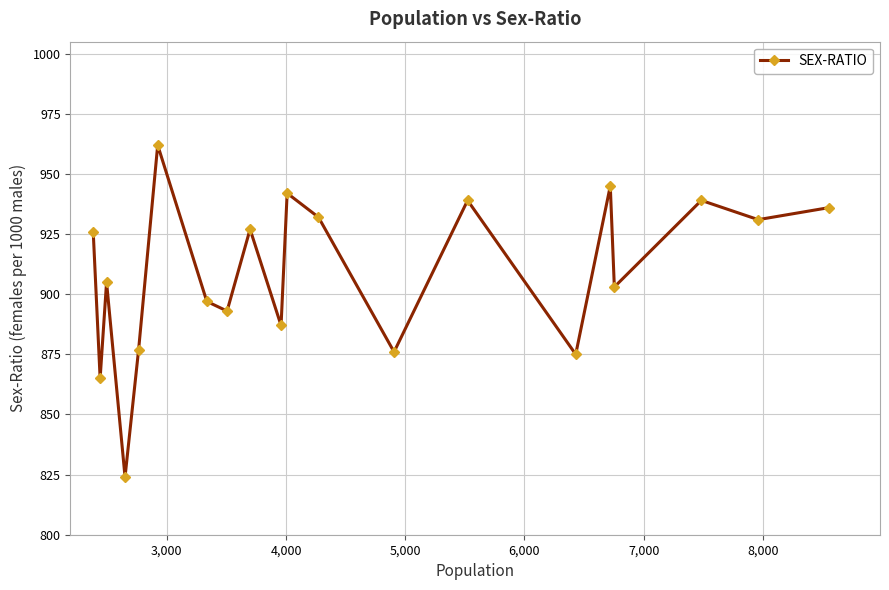

What is the greatest value displayed?

962